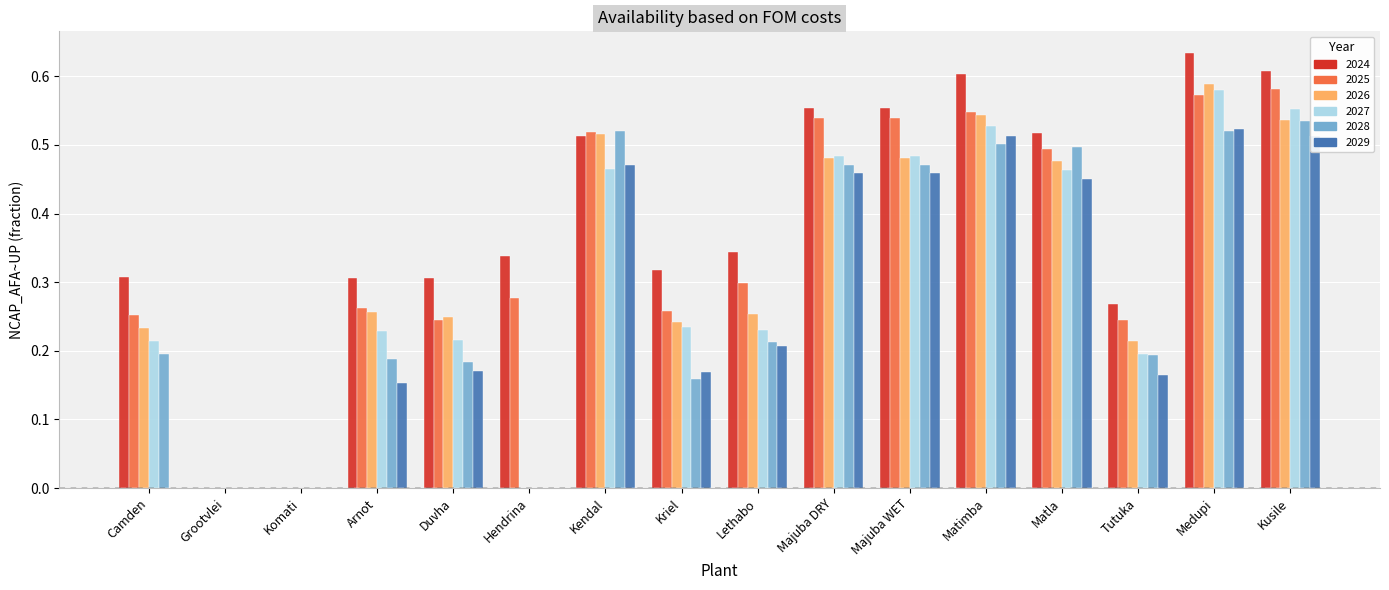

What is the total value across all series at Majuba WET?

3.0